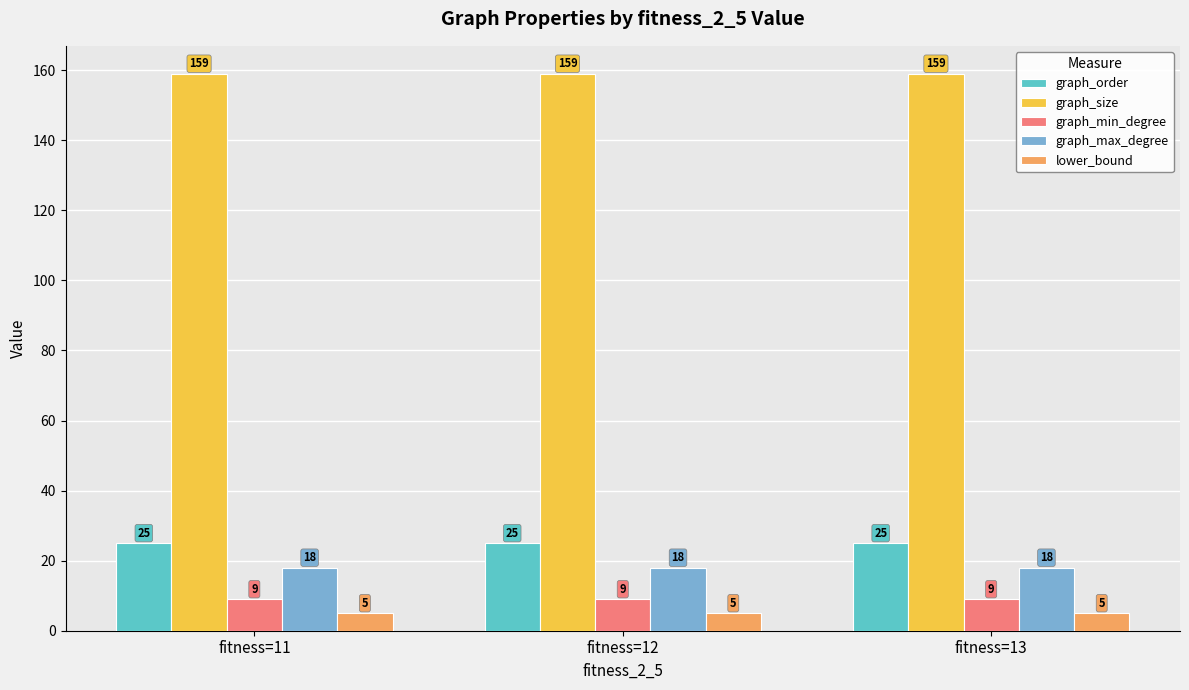

Reading left to right, extract all data points from this chart.

graph_order: fitness=11=25	fitness=12=25	fitness=13=25
graph_size: fitness=11=159	fitness=12=159	fitness=13=159
graph_min_degree: fitness=11=9	fitness=12=9	fitness=13=9
graph_max_degree: fitness=11=18	fitness=12=18	fitness=13=18
lower_bound: fitness=11=5	fitness=12=5	fitness=13=5